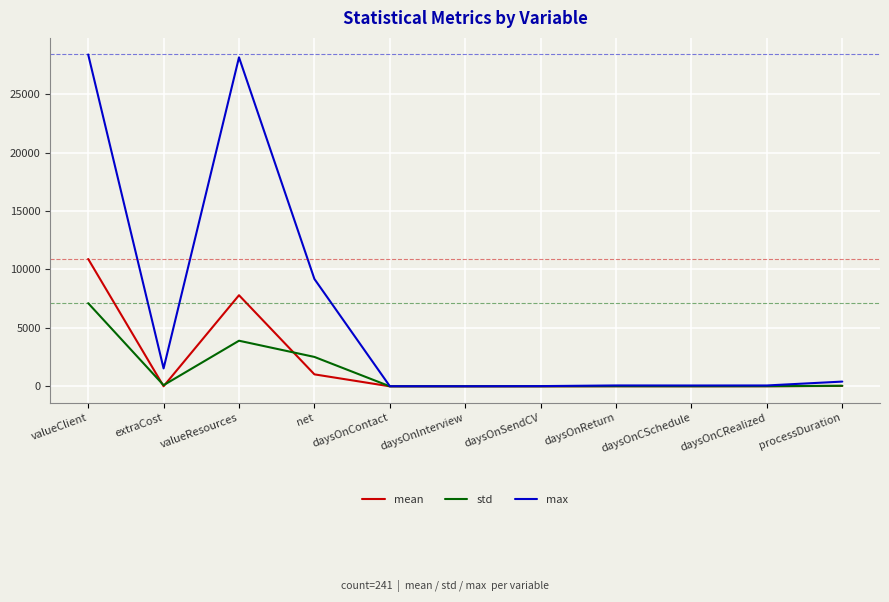

What are all the series names shown in the legend?

mean, std, max